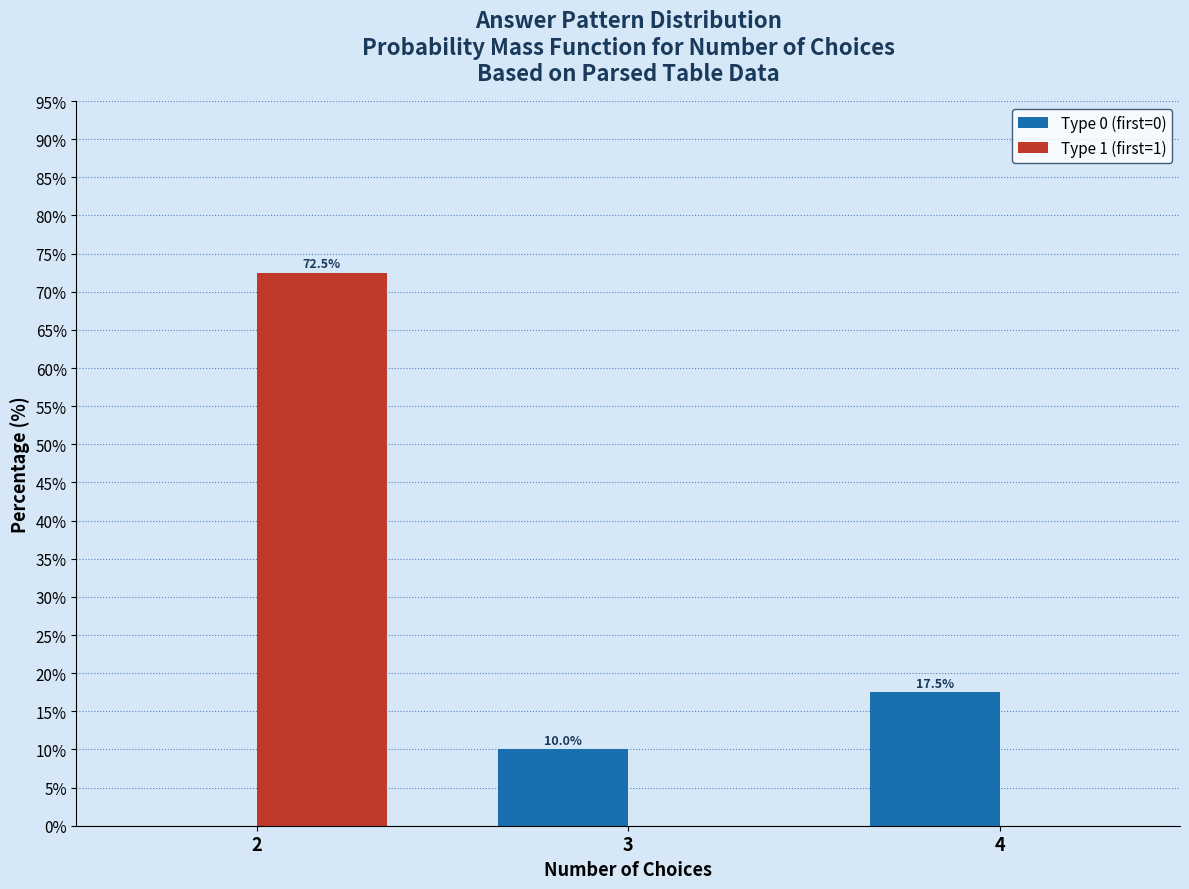

What is the highest value of the Type 0 (first=0) series?

17.5